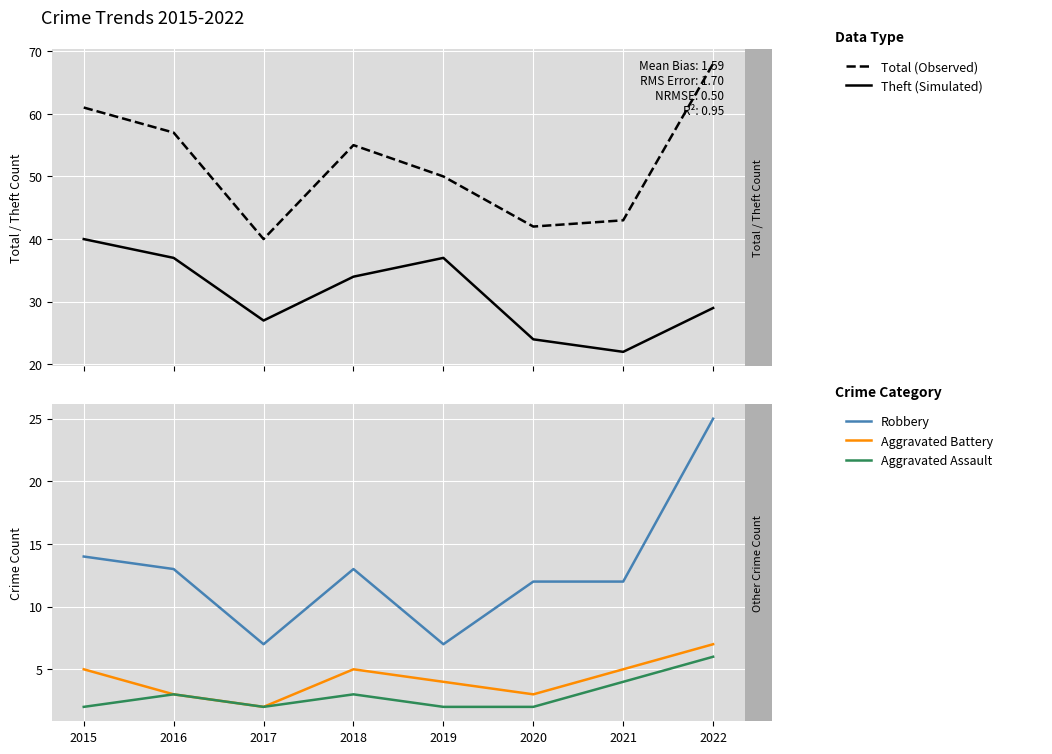

List the series in order of their peak value, lowest first.

Aggravated Assault, Aggravated Battery, Robbery, Theft (Simulated), Total (Observed)